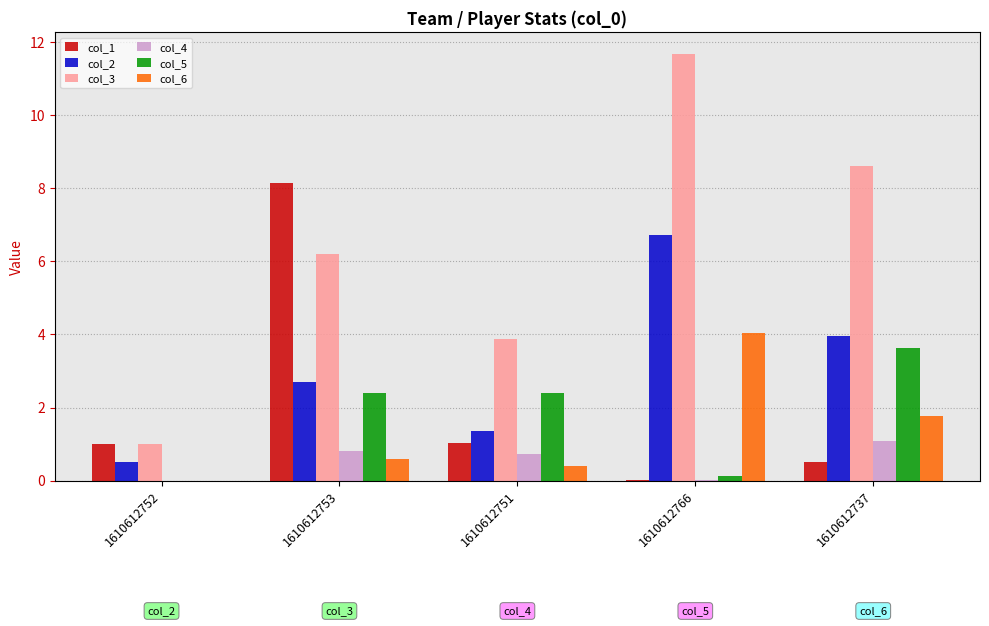

At which category is the sum across all series the highest?

1610612766